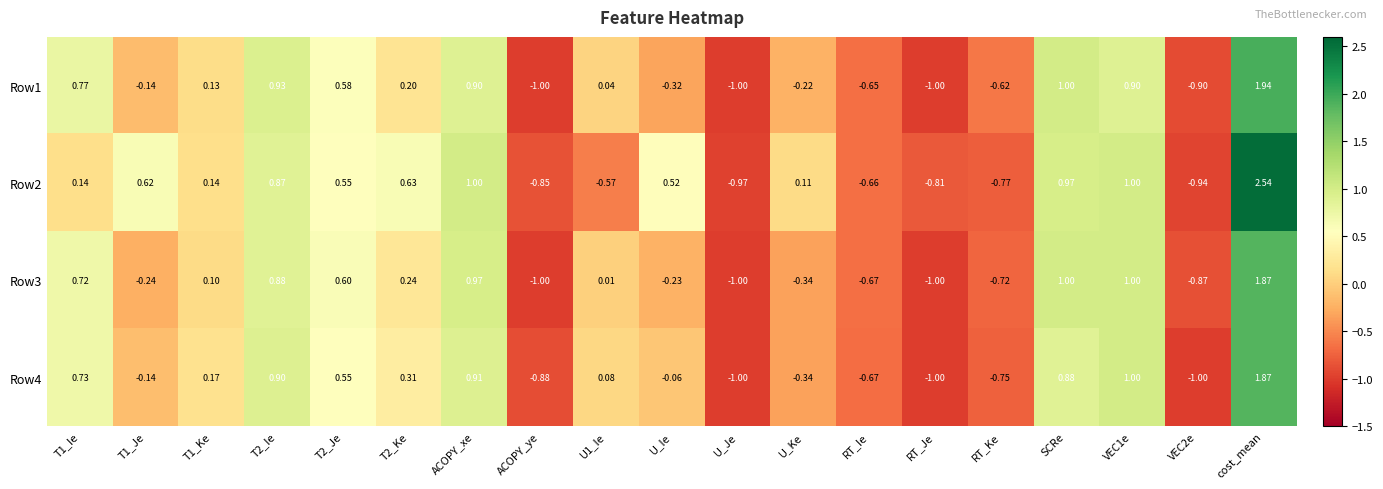

At which category is the sum across all series the highest?

cost_mean